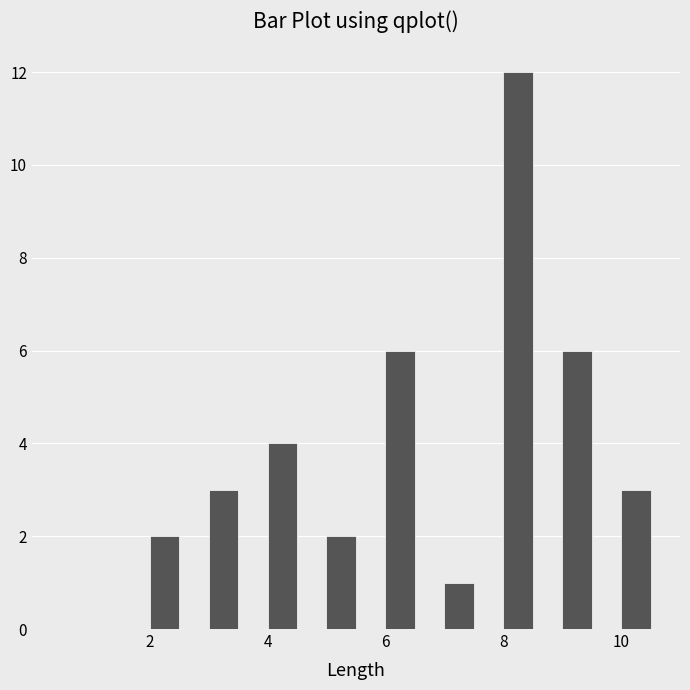

Read against the x-axis, roughly where is the centre of the tallest bar?

8.2